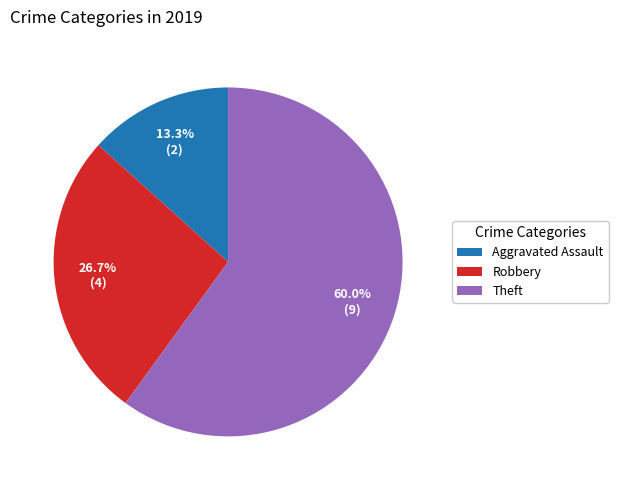

Count the number of slices in the pie.

3